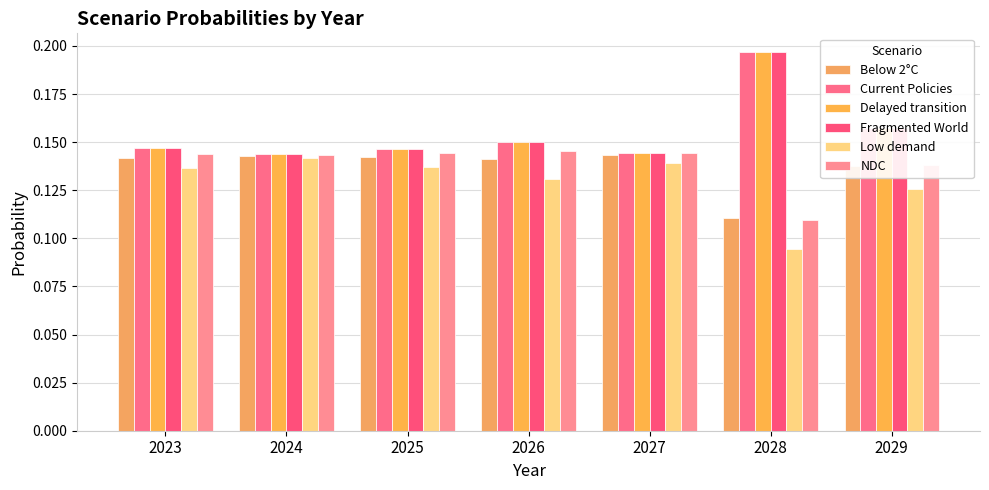

How many data points does each series have?

7